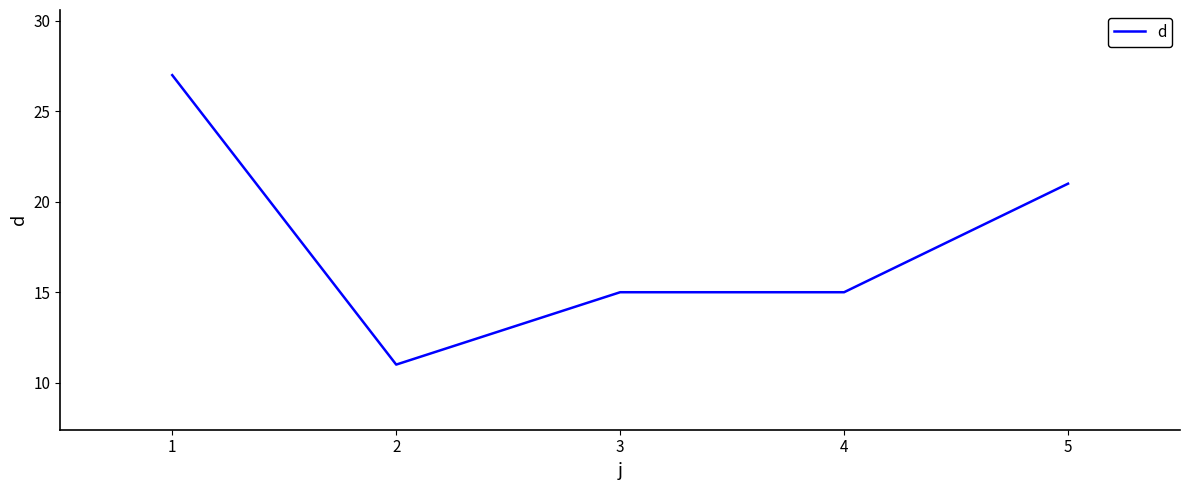

How many series are shown in this chart?

1